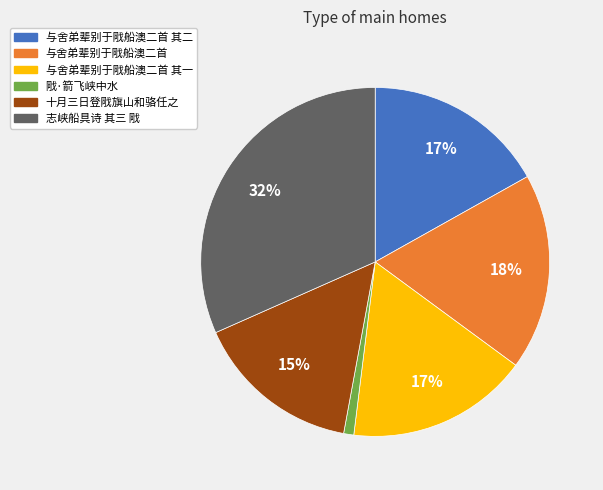

To the nearest percent, what is the average slice percentage?

17%